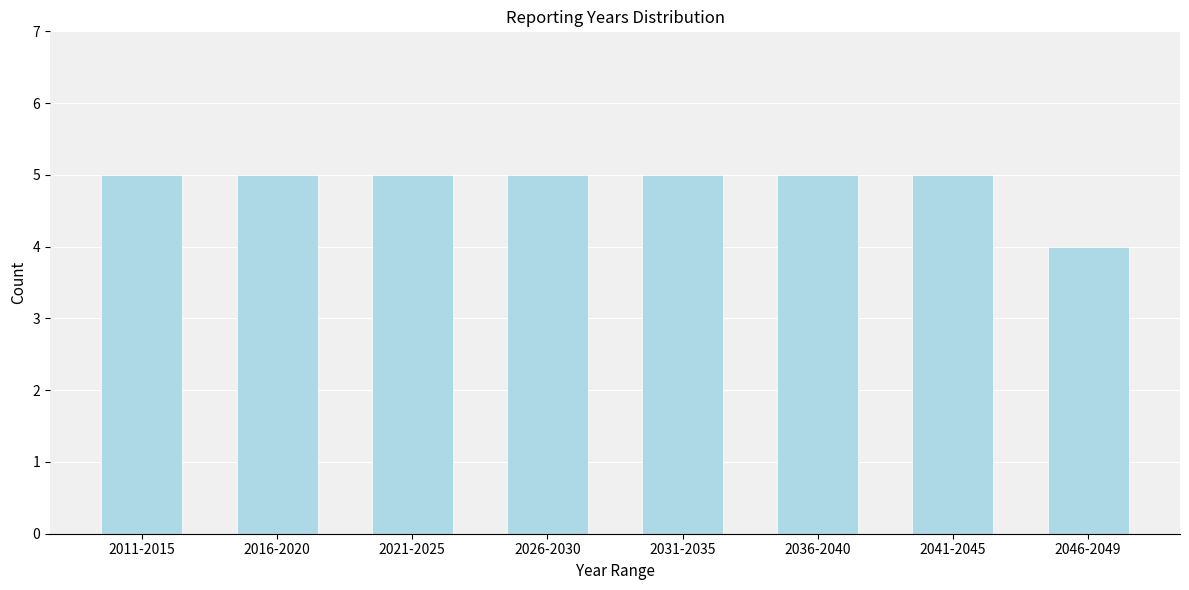

Reading left to right, what are all the values shown in this chart?

5	5	5	5	5	5	5	4